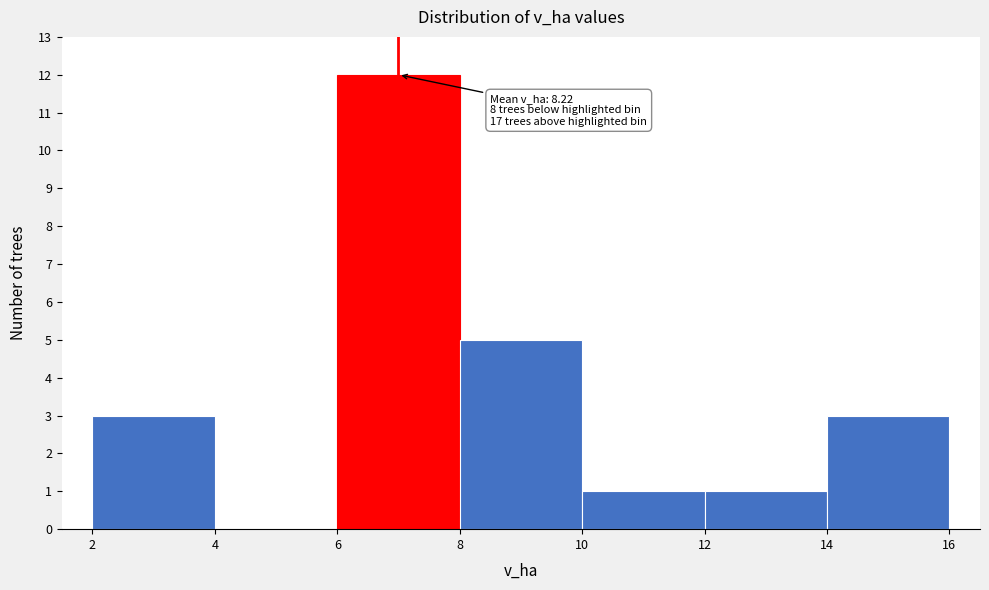

Over which range of the x-axis is the bar tallest?

6 to 8